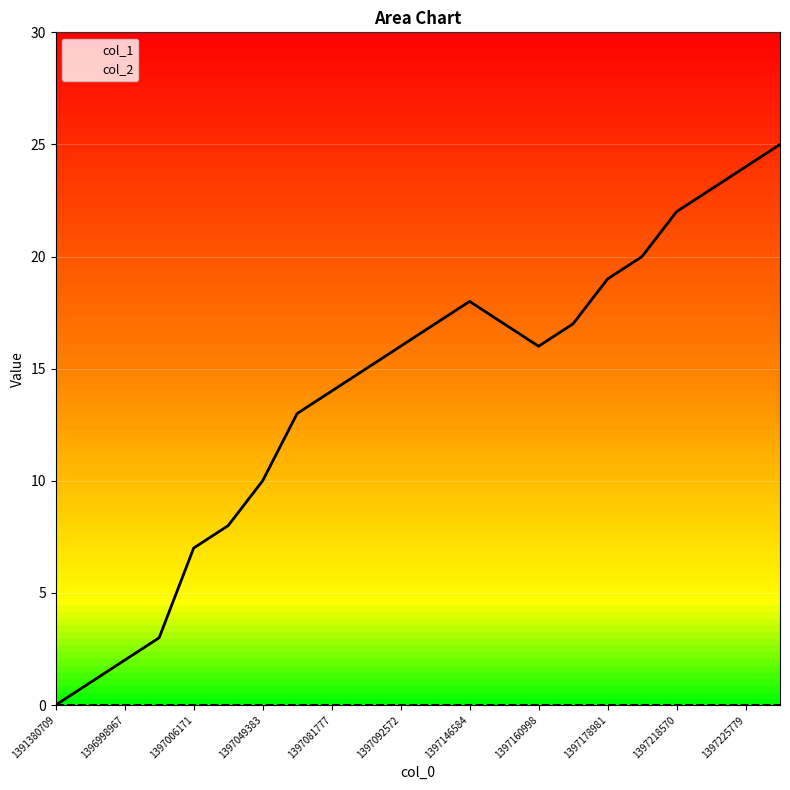

List the labels in order of value, largest first.

1397229435, 1397225779, 1397222187, 1397218570, 1397214949, 1397178981, 1397146584, 1397139365, 1397150183, 1397168195, 1397092572, 1397160998, 1397088982, 1397081777, 1397078172, 1397049383, 1397009790, 1397006171, 1397002594, 1396998967, 1396962967, 1391380709